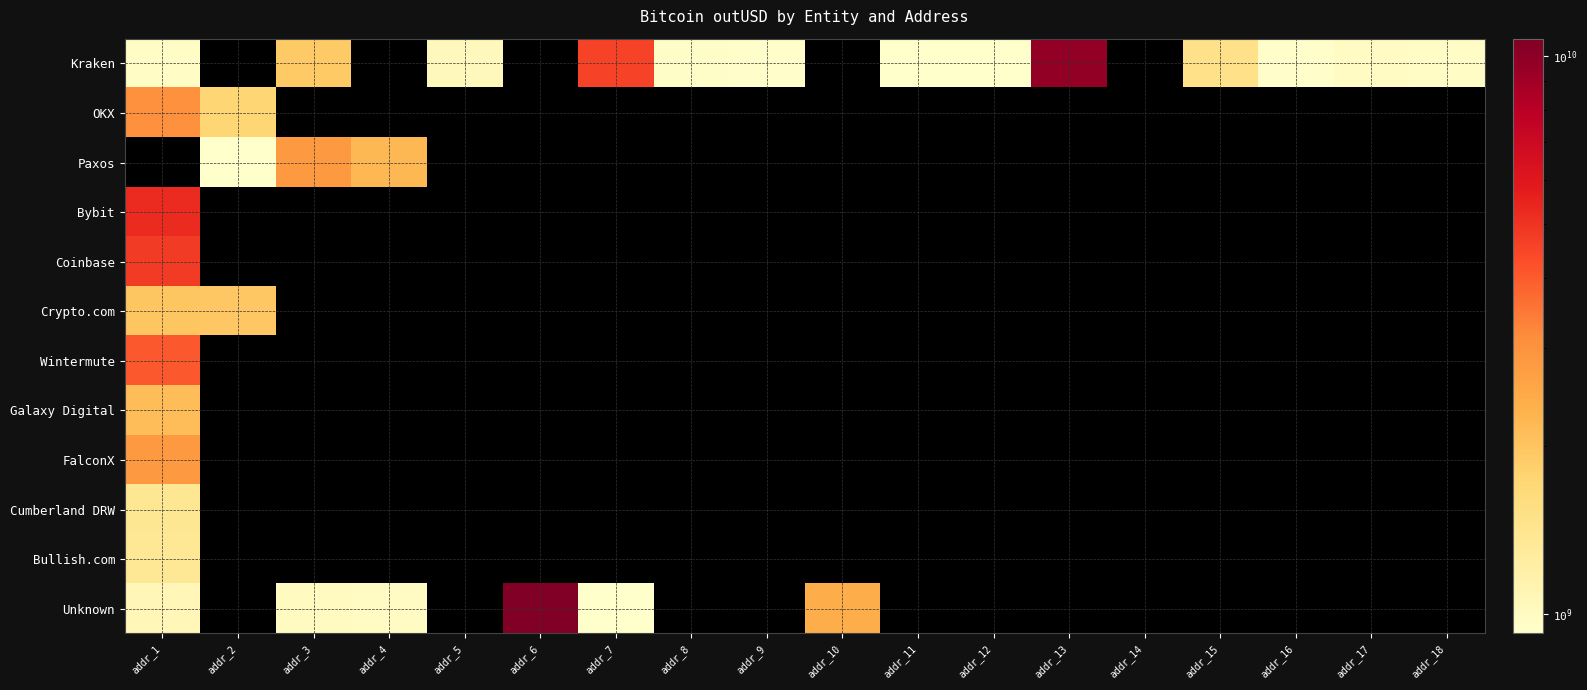

What is the difference between the maximum and minimum values in the Crypto.com series?

15230644.0